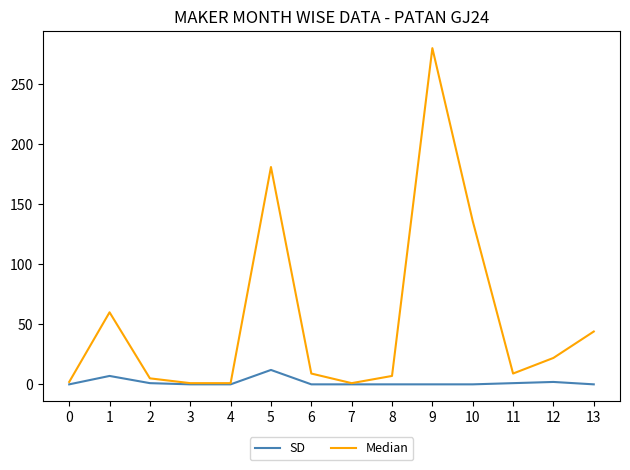

Which series has the largest total across all categories?

Median